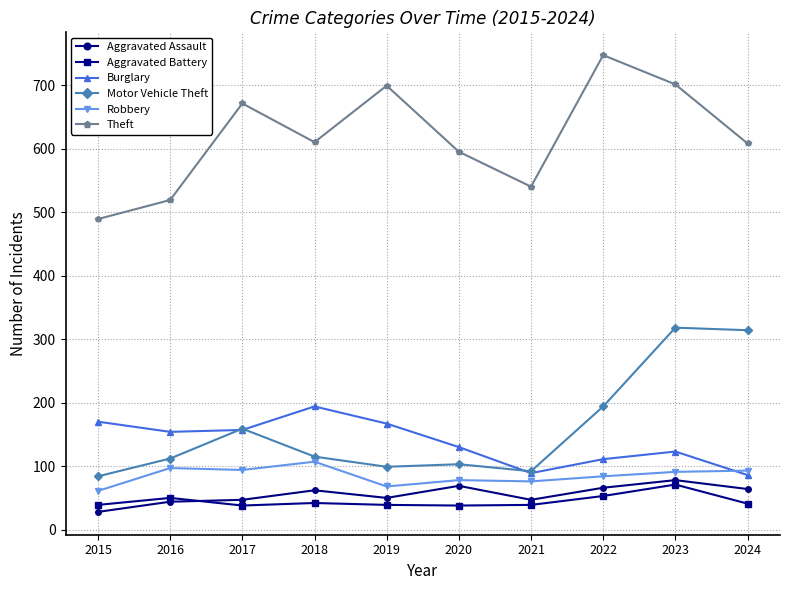

Which label corresponds to the largest value in the chart?

2022